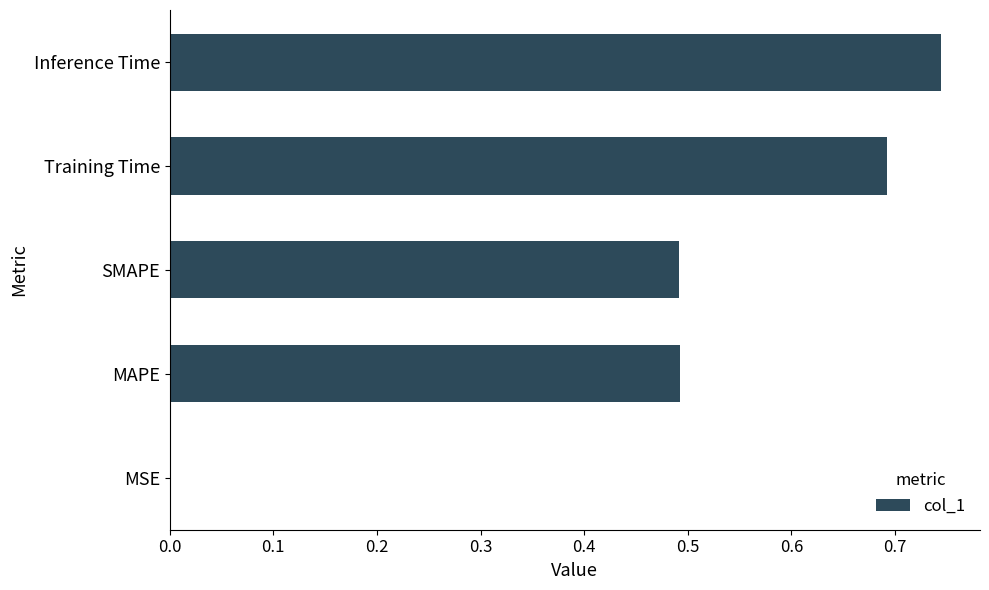

How many categories are shown in the chart?

5